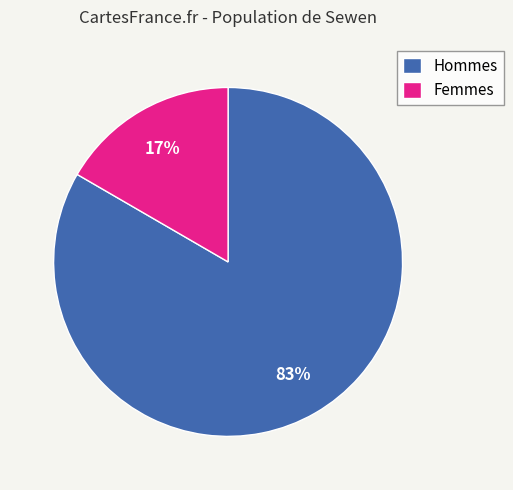

Does Hommes represent more than half of the total?

Yes